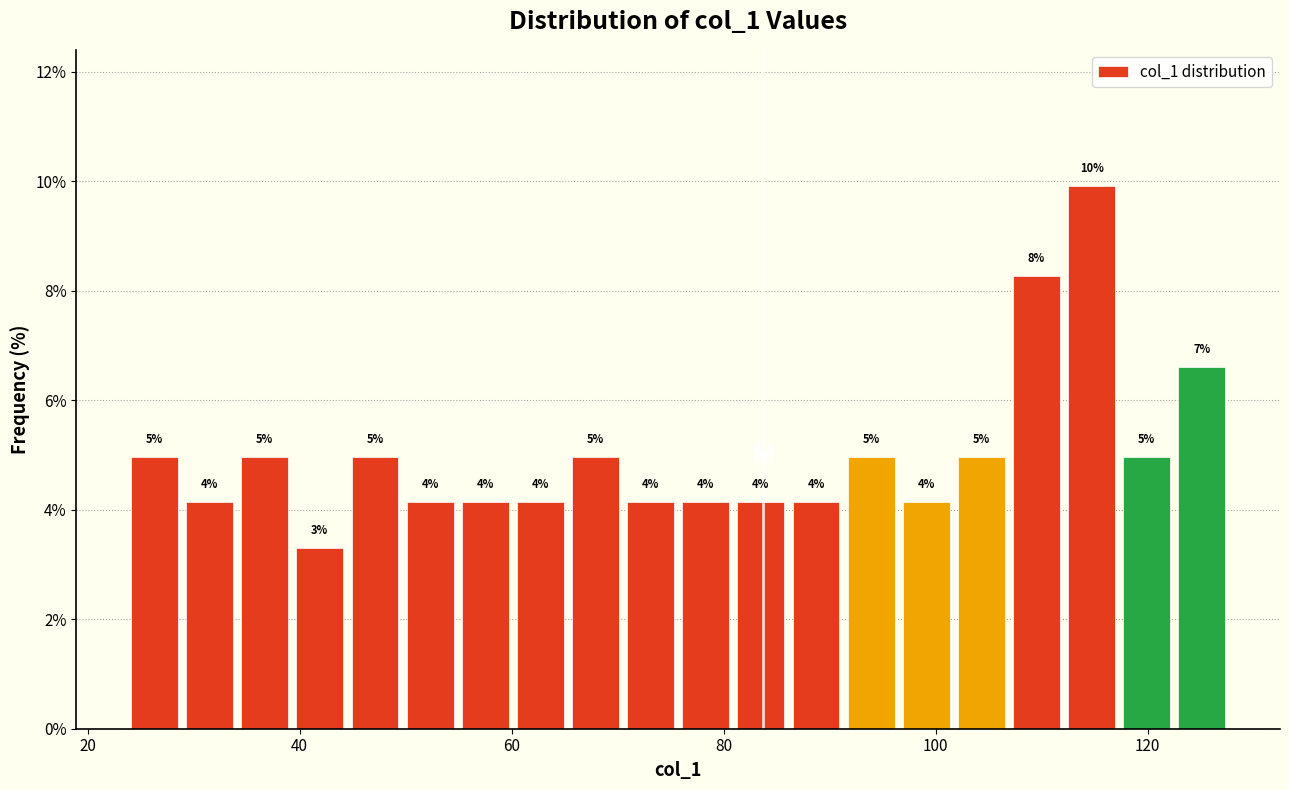

Around what value on the x-axis is the tallest bar? Give the approximate position of its centre, as read against the axis.

114